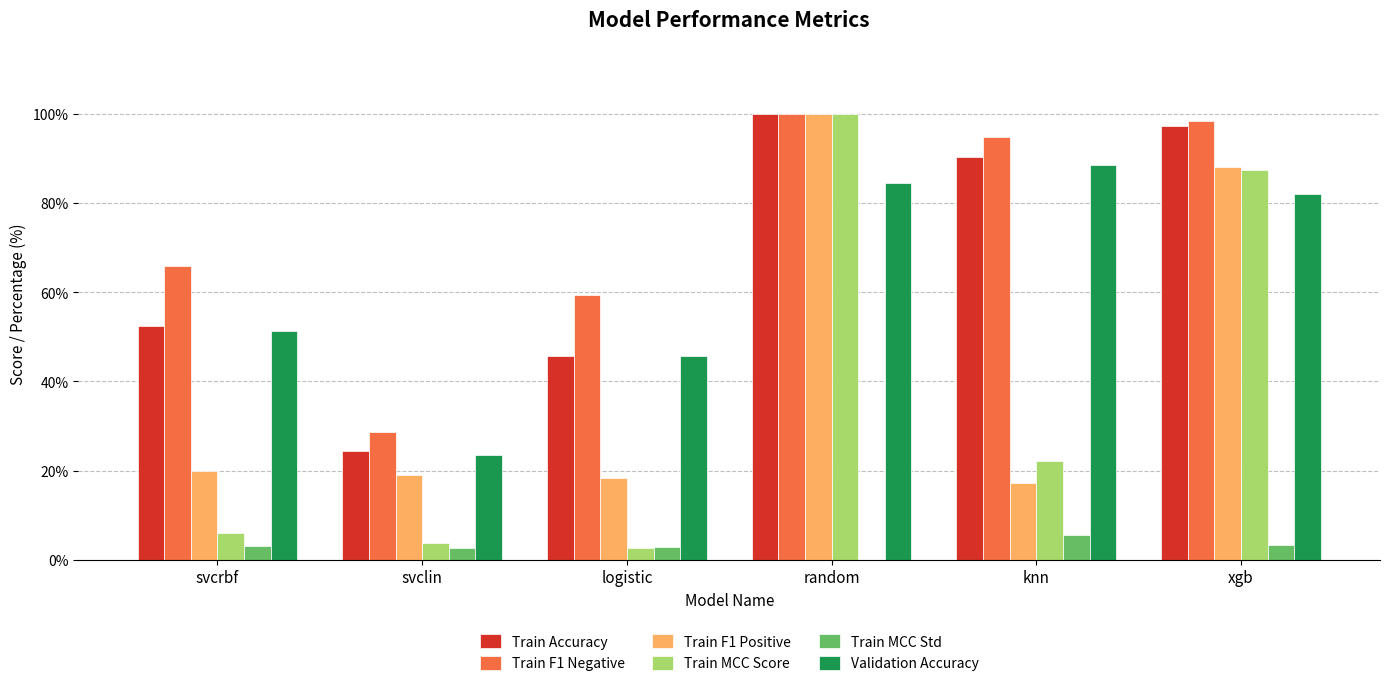

Is it true that Train MCC Score equals 3.7 at svclin?

True